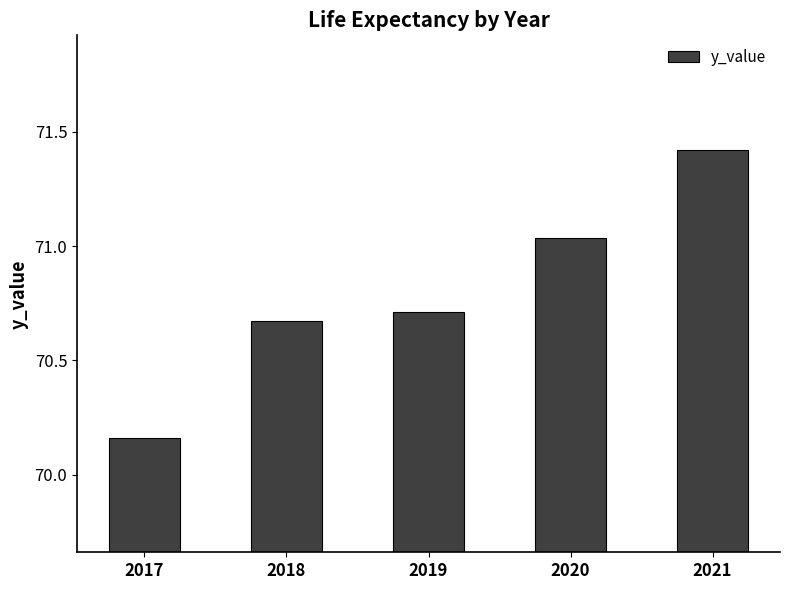

The chart shows a value of 41.5 at 2021. True or false?

False